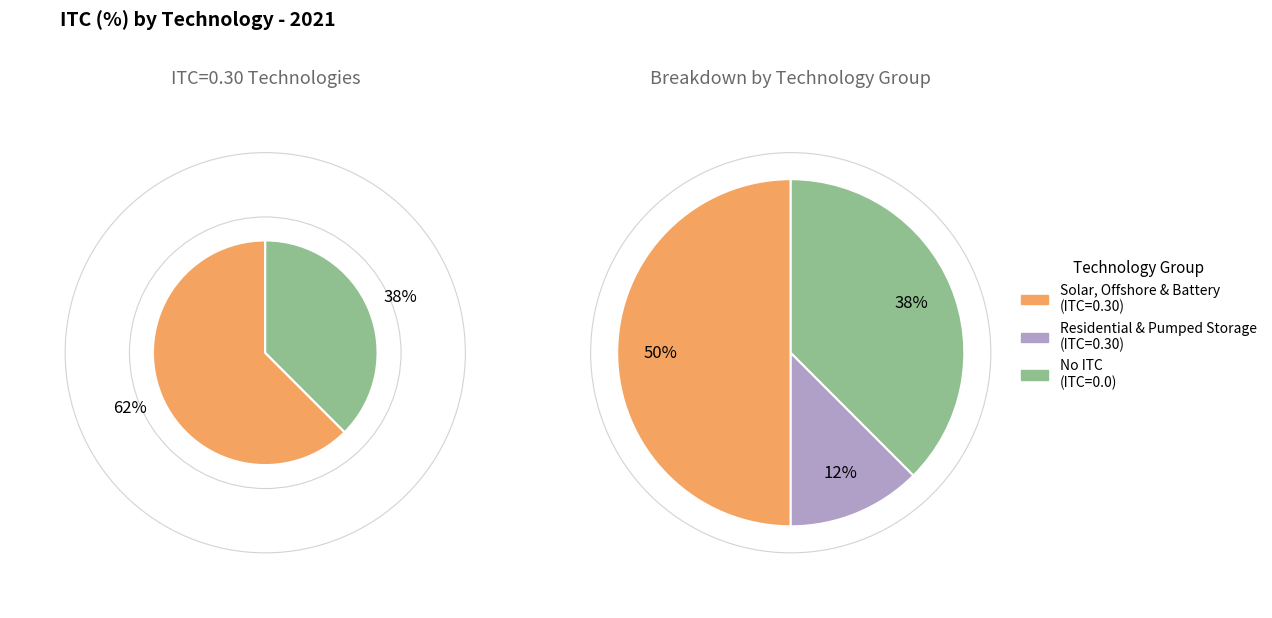

True or false: Solar - PV Dist. Res accounts for 1% of the total.

False